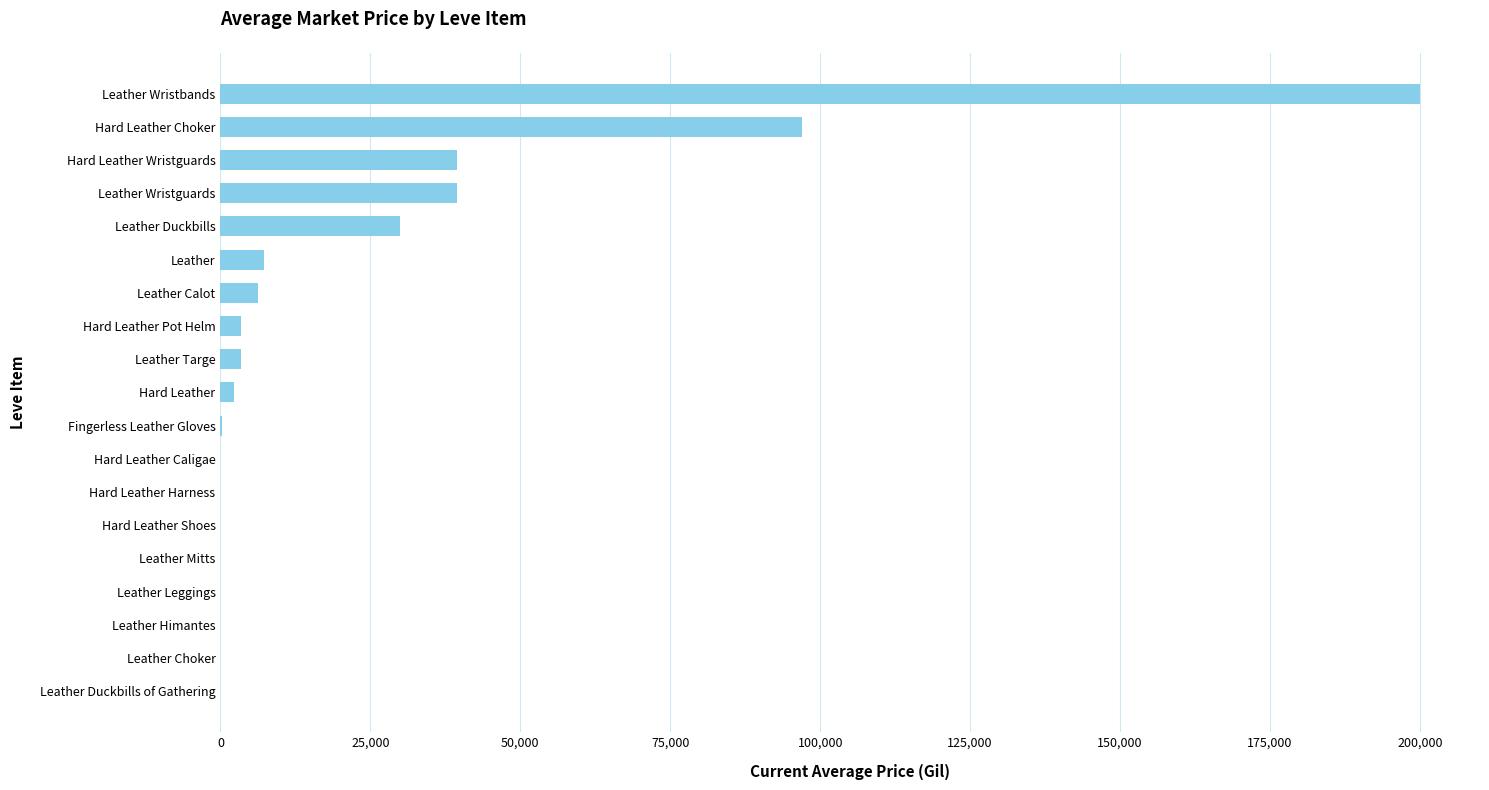

Where is the data nearest to the value 100000?

Hard Leather Choker